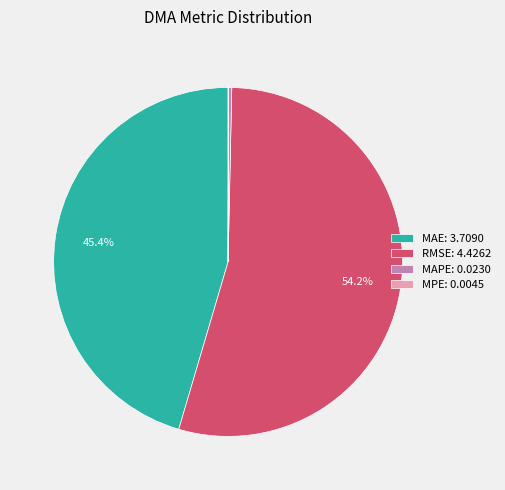

What portion of the pie excludes MAE: 3.7090?

54.6%